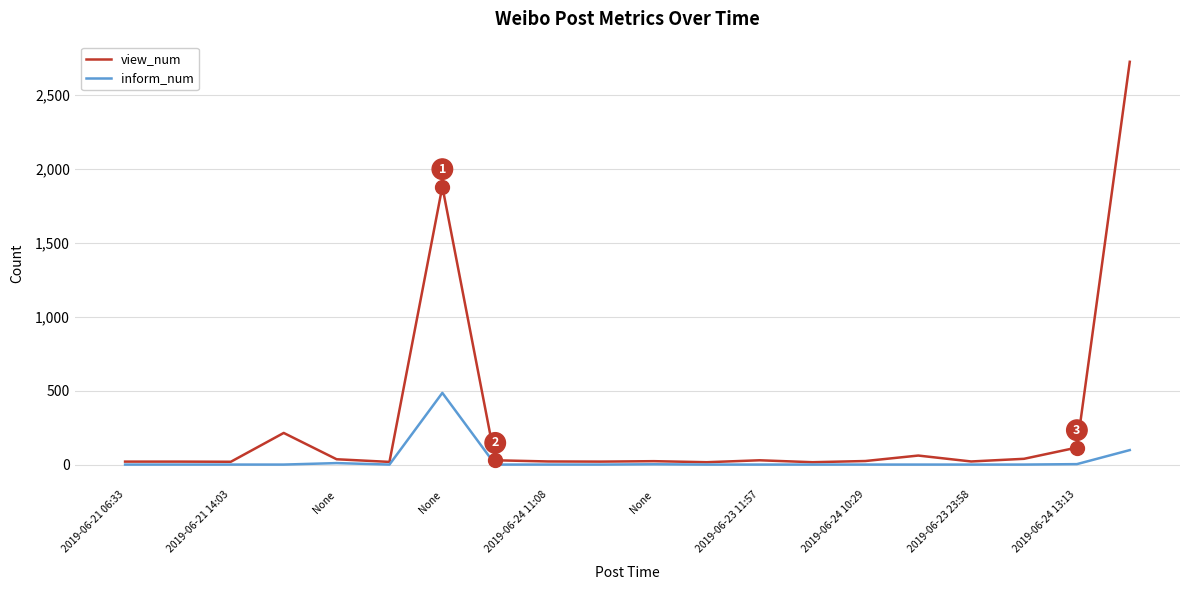

What are all the series names shown in the legend?

view_num, inform_num